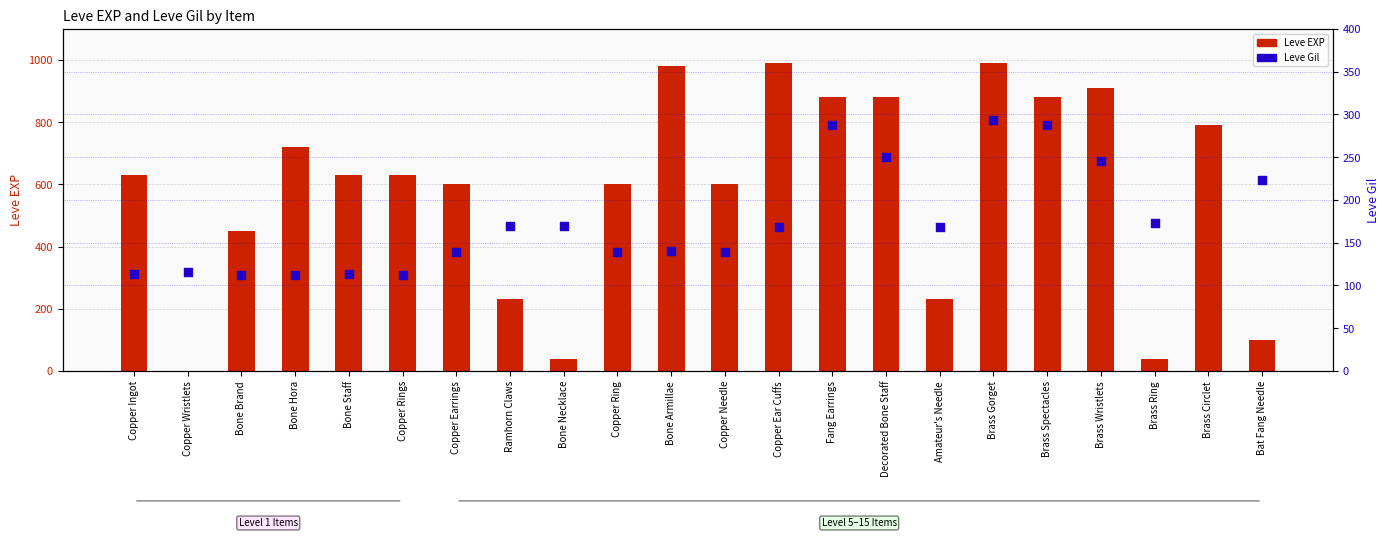

Is the value of Leve Gil at Copper Ring greater than the value of Leve EXP at Brass Wristlets?

No